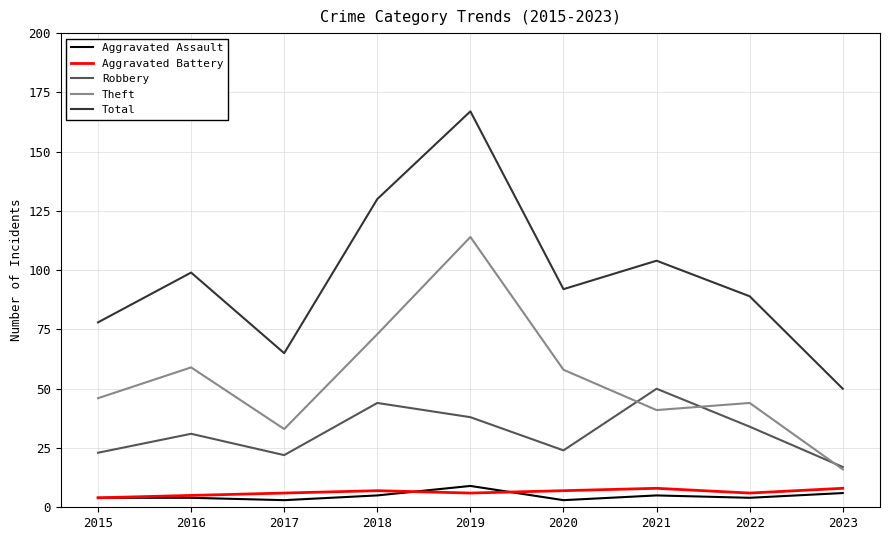

True or false: Aggravated Battery has a value of 8 at 2023.

True